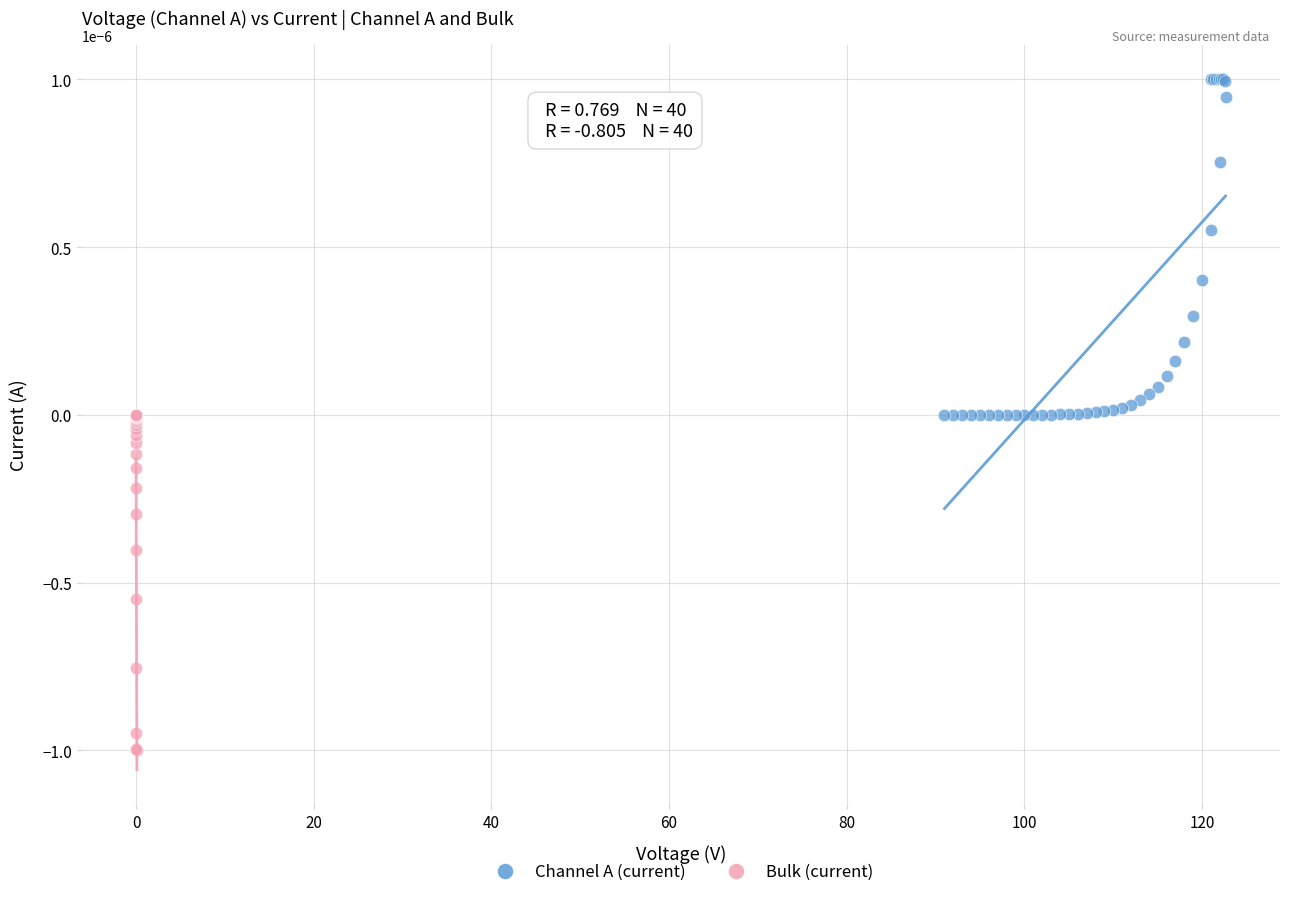

Which series reaches the maximum Y coordinate?

Channel A (current)